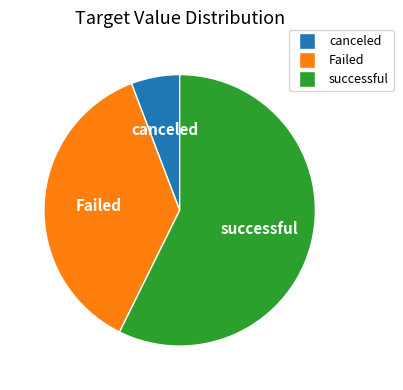

Count the number of slices in the pie.

3